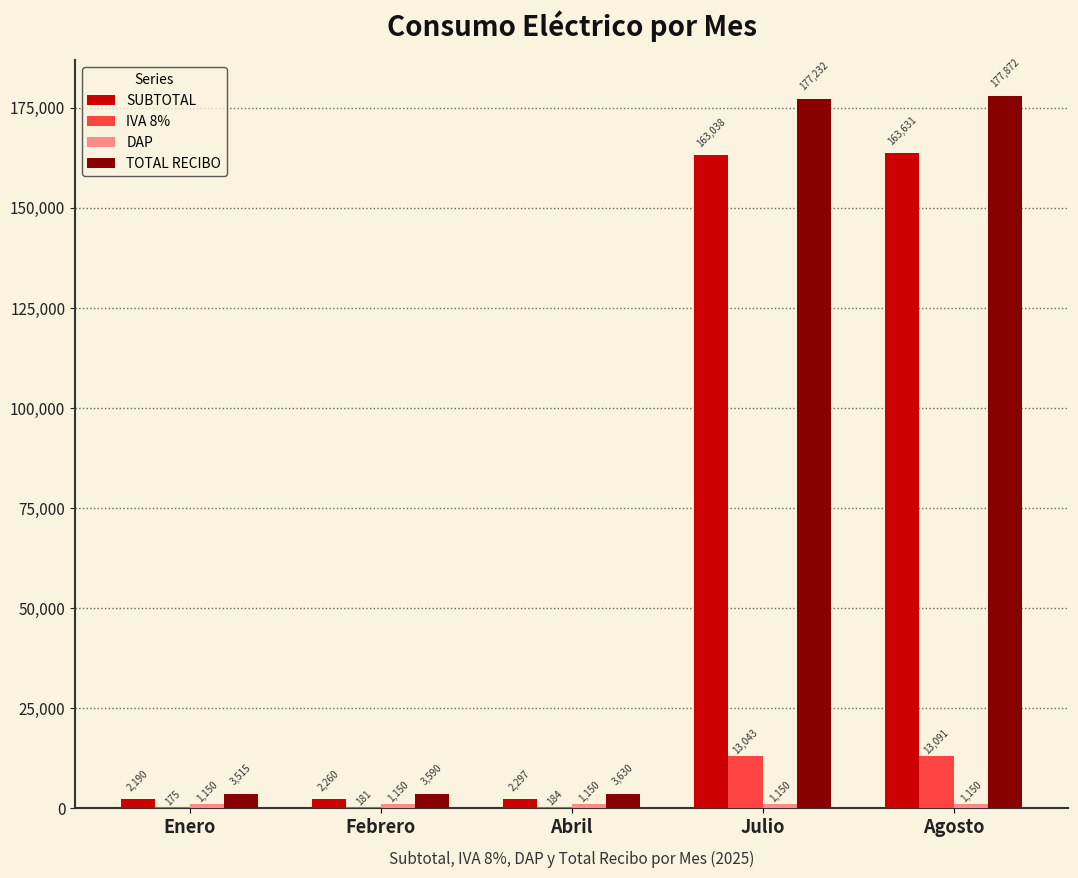

Read the TOTAL RECIBO value at Abril.

3630.0